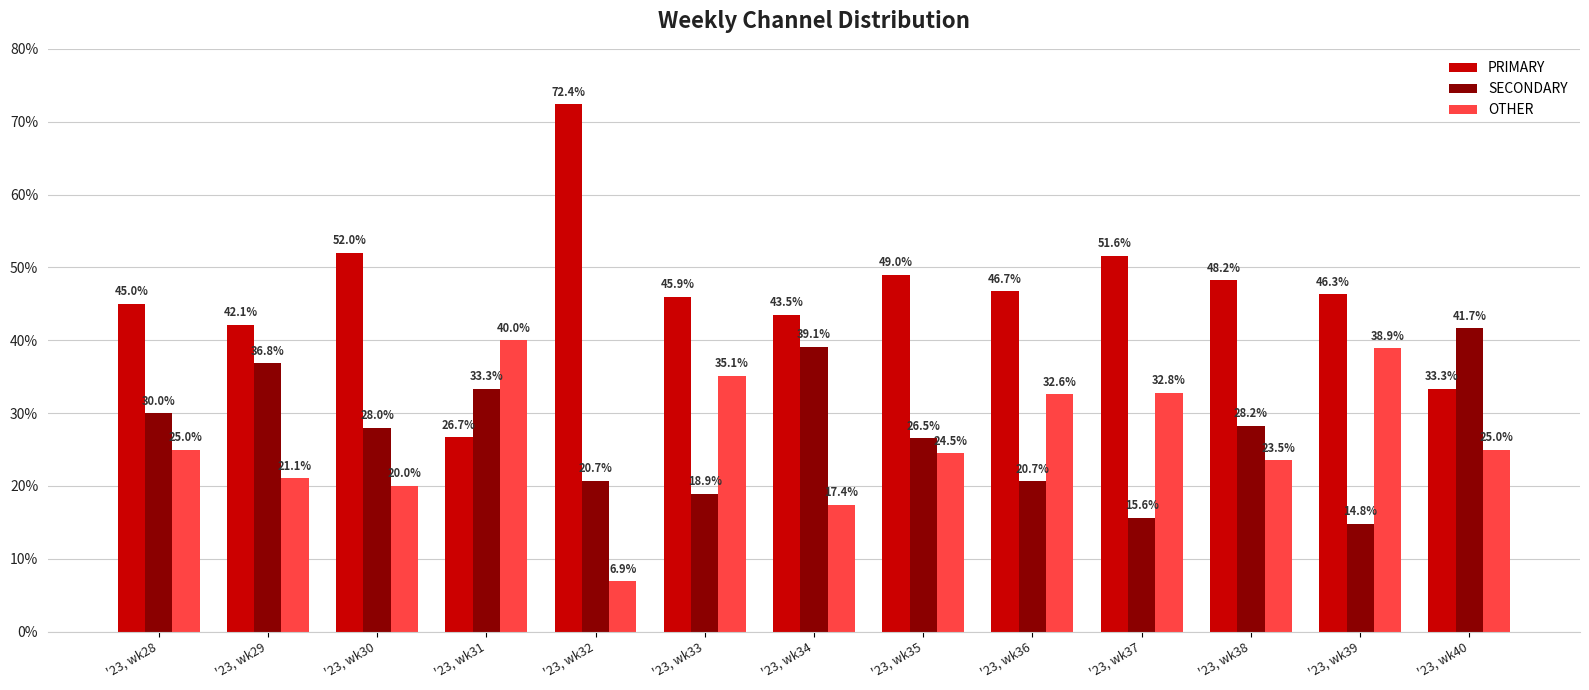

Which series changed the most between '23, wk29 and '23, wk38?

SECONDARY